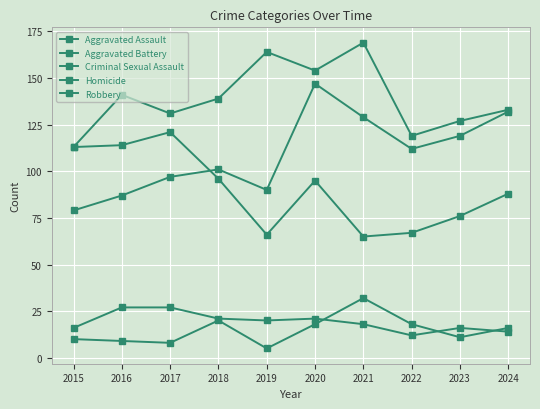

What value does the Robbery series have at 2020, to the nearest 10?

100